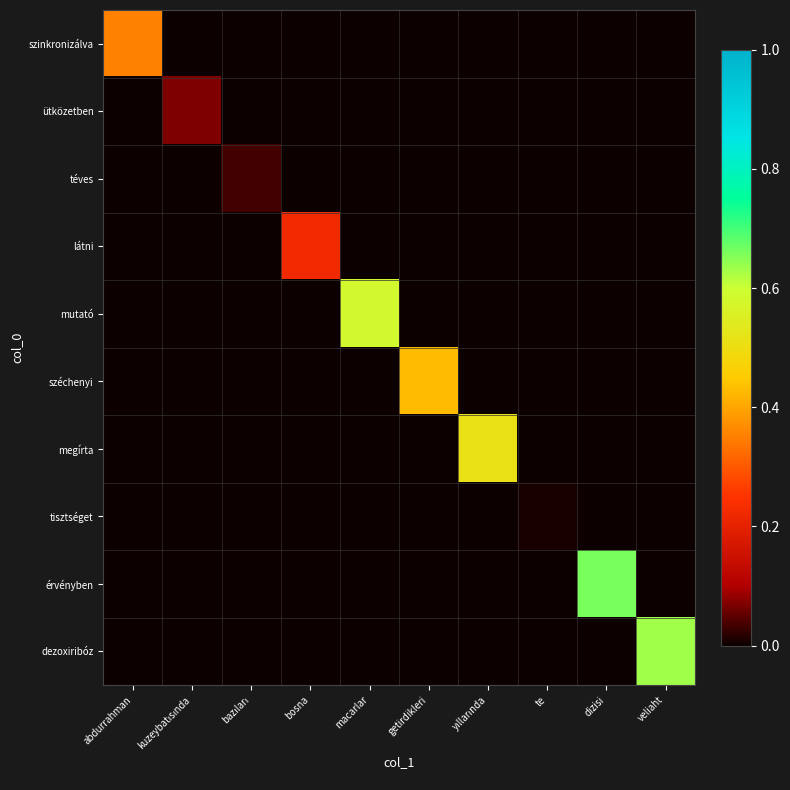

Between bazıları and macarlar, which series saw the biggest shift?

mutató